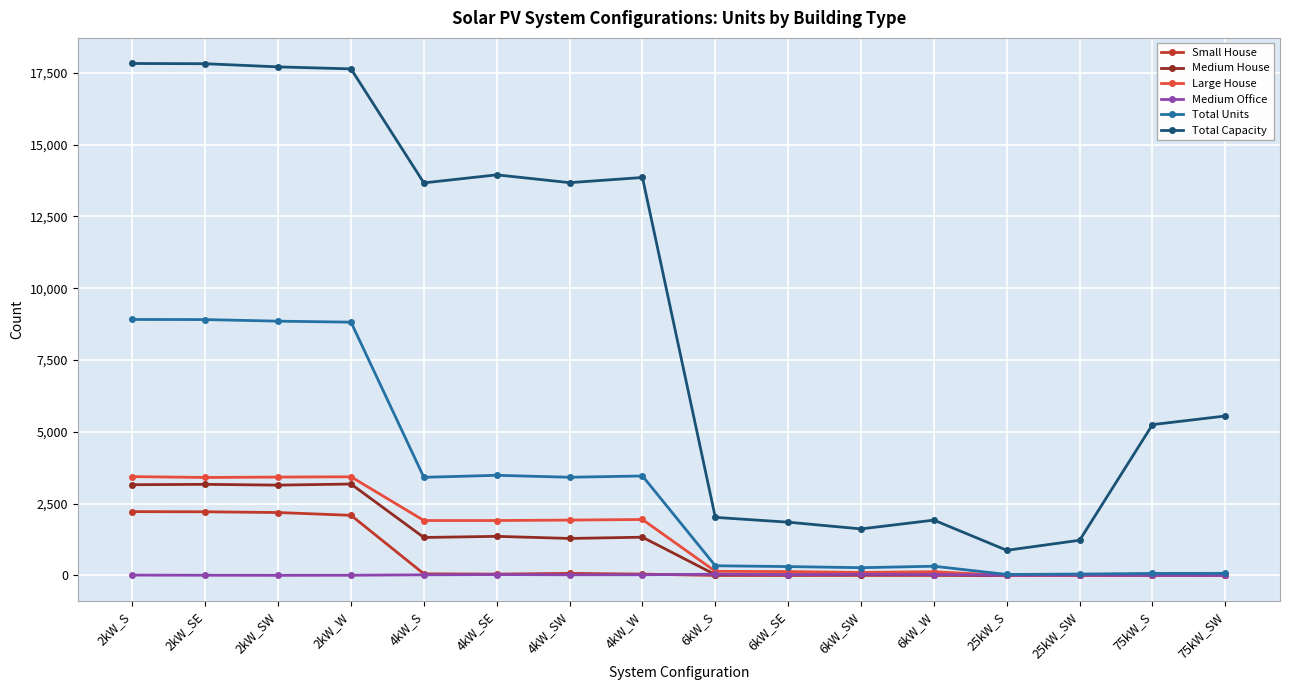

How many lines are shown in the chart?

6